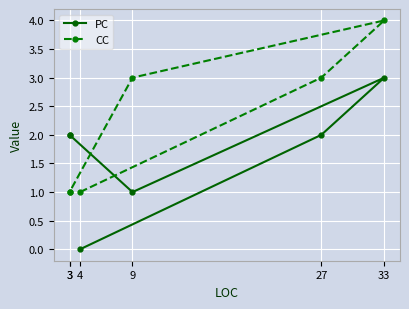

What is the difference between the maximum and minimum values in the CC series?

3